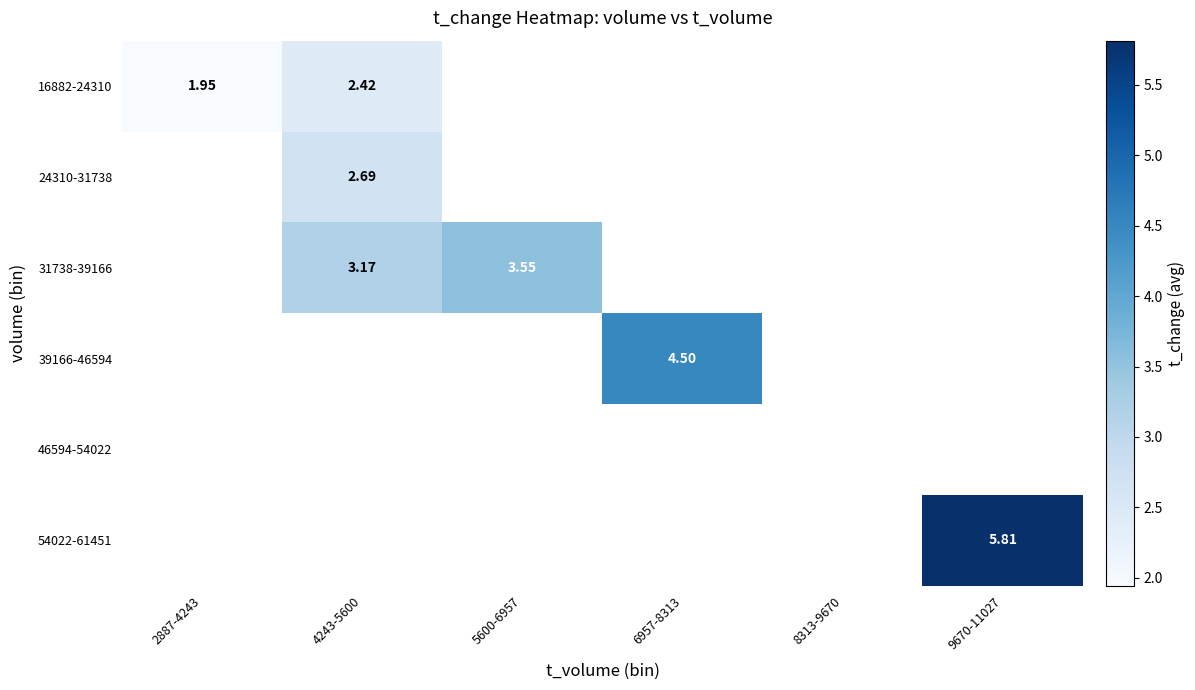

What is the maximum value shown in the chart?

5.8